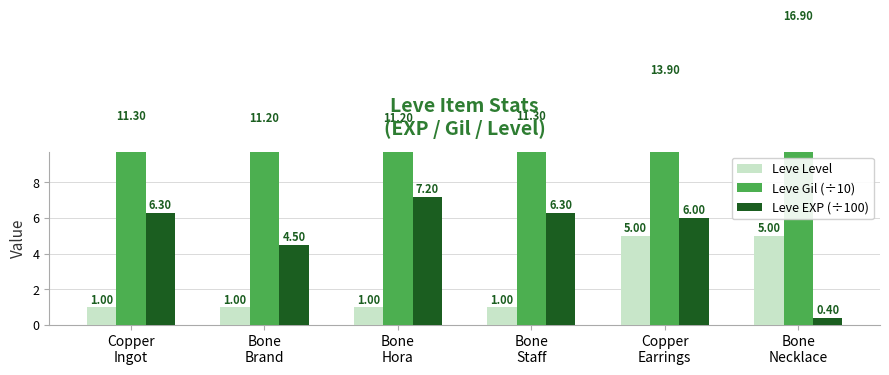

How many bars are there in total?

18